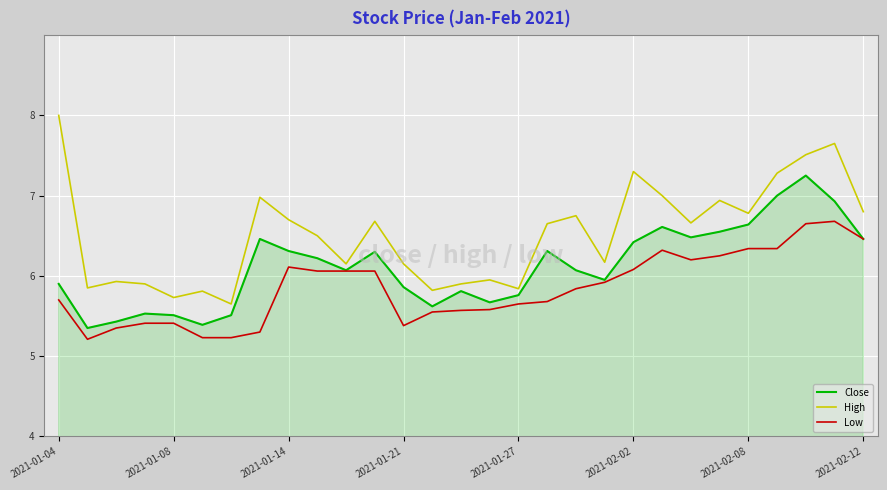

Which series has the largest range (max minus min)?

High